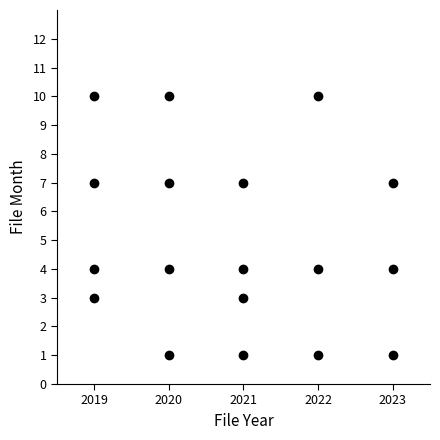

What is the range of X values (max minus min)?

4